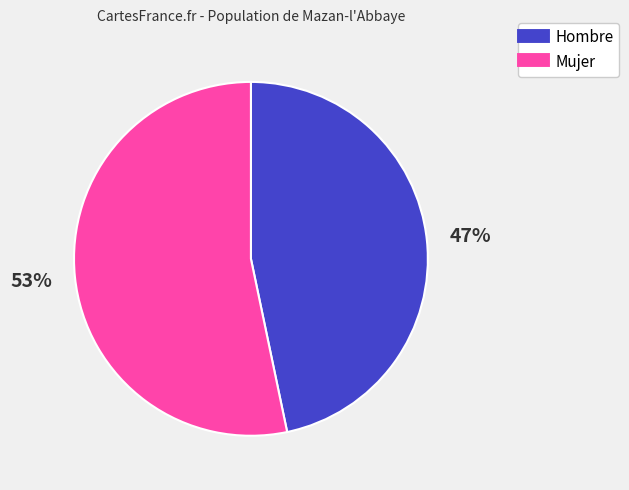

How many slices are in this pie chart?

2